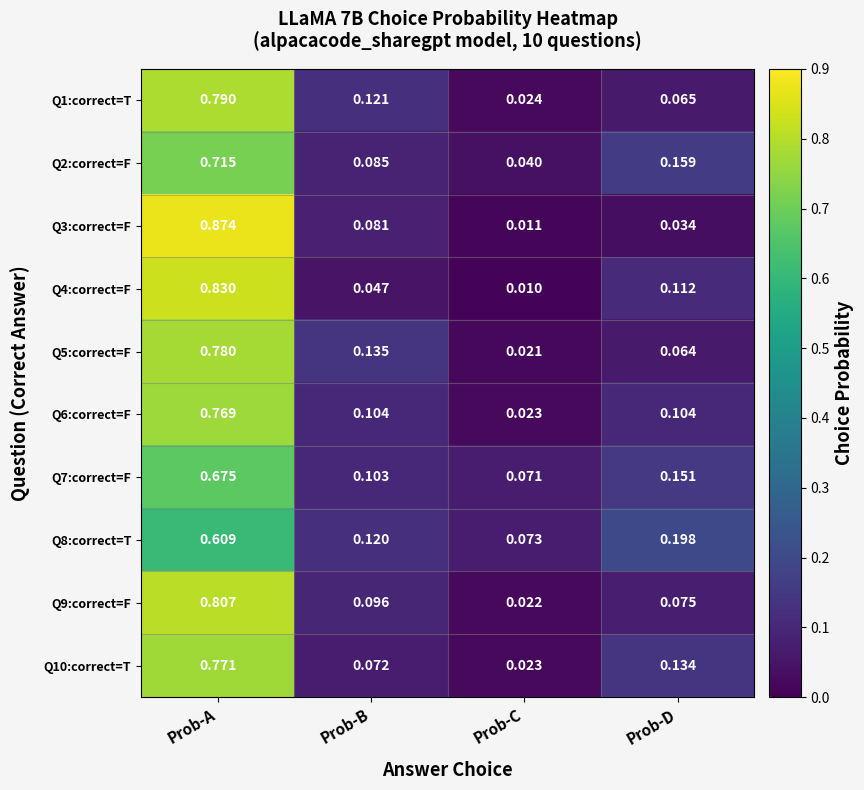

At which category does the chart reach its minimum across all series?

Prob-C